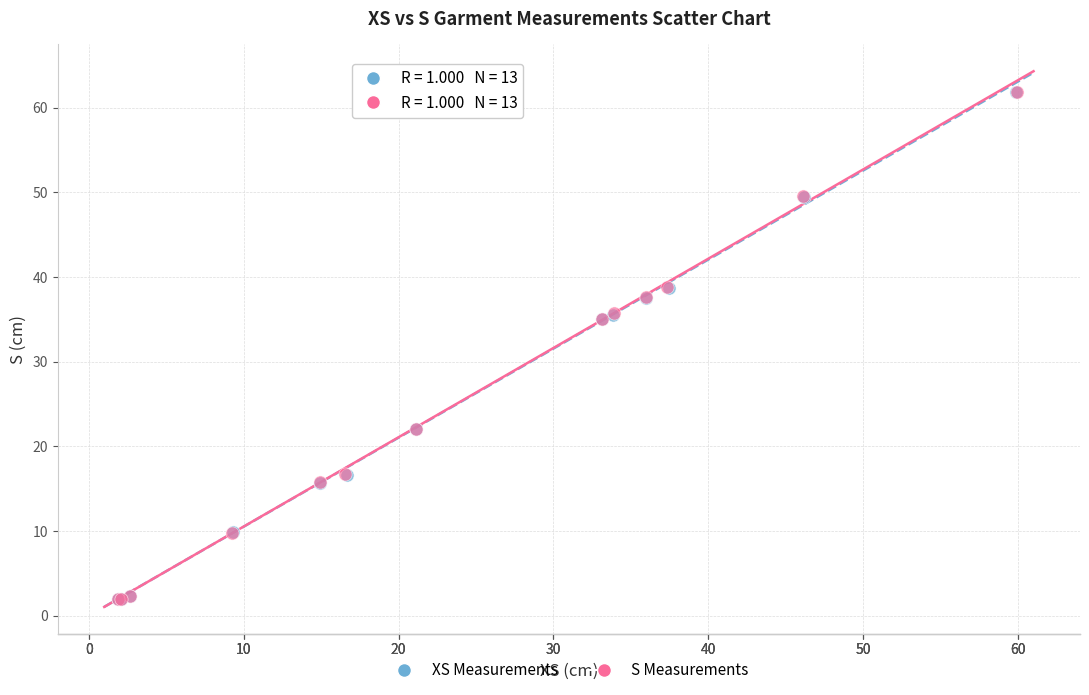

What are all the series names shown in the legend?

XS Measurements, S Measurements